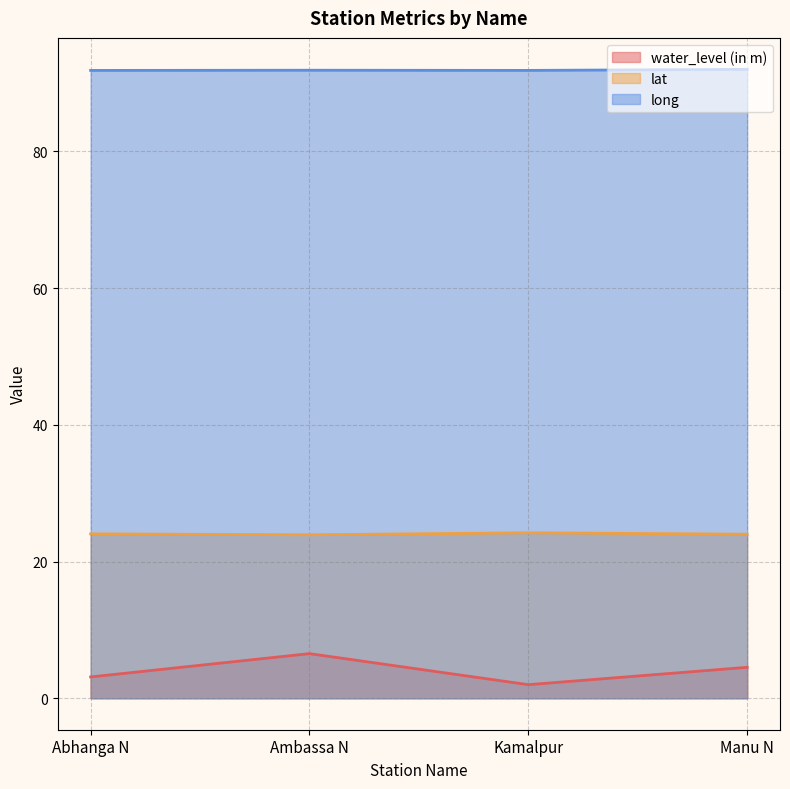

List the labels in order of lat value, smallest first.

Ambassa N, Manu N, Abhanga N, Kamalpur